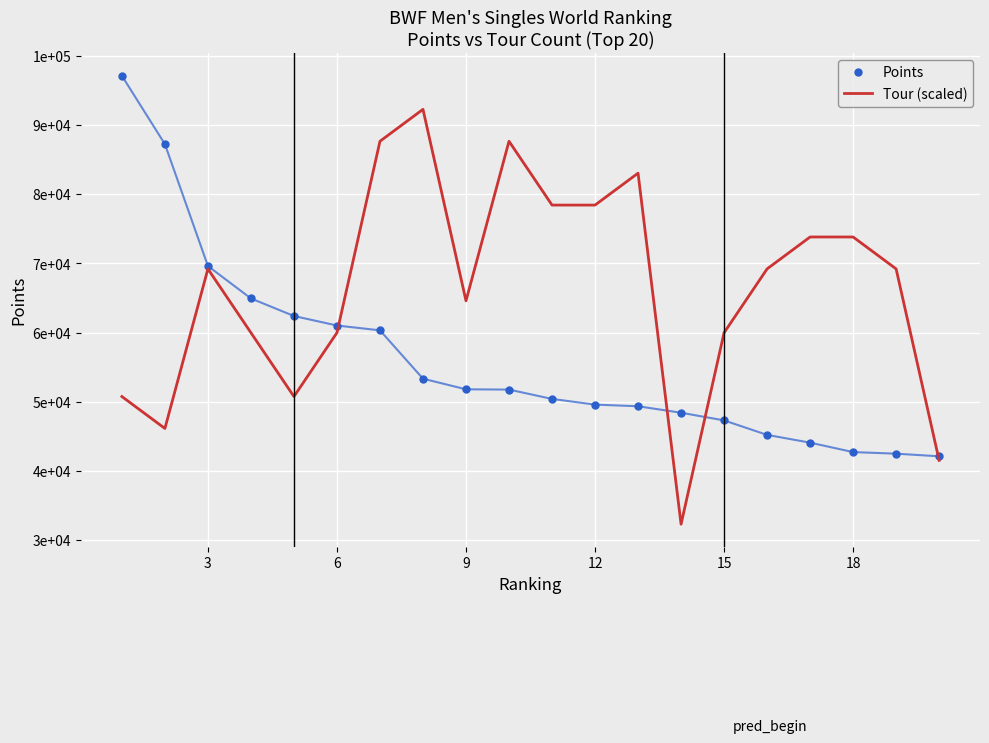

Which series has the largest total across all categories?

Tour (scaled)